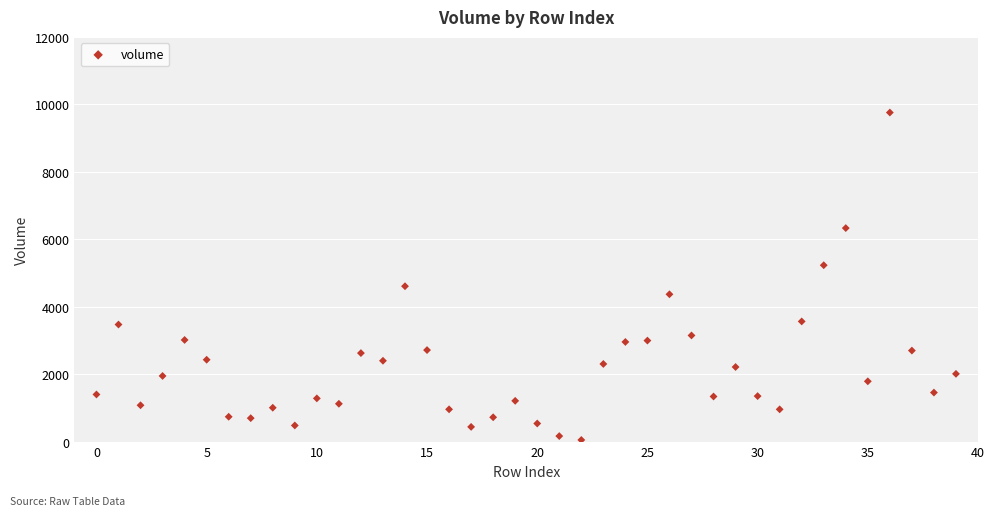

What is the range of Y values (max minus min)?

9708.9